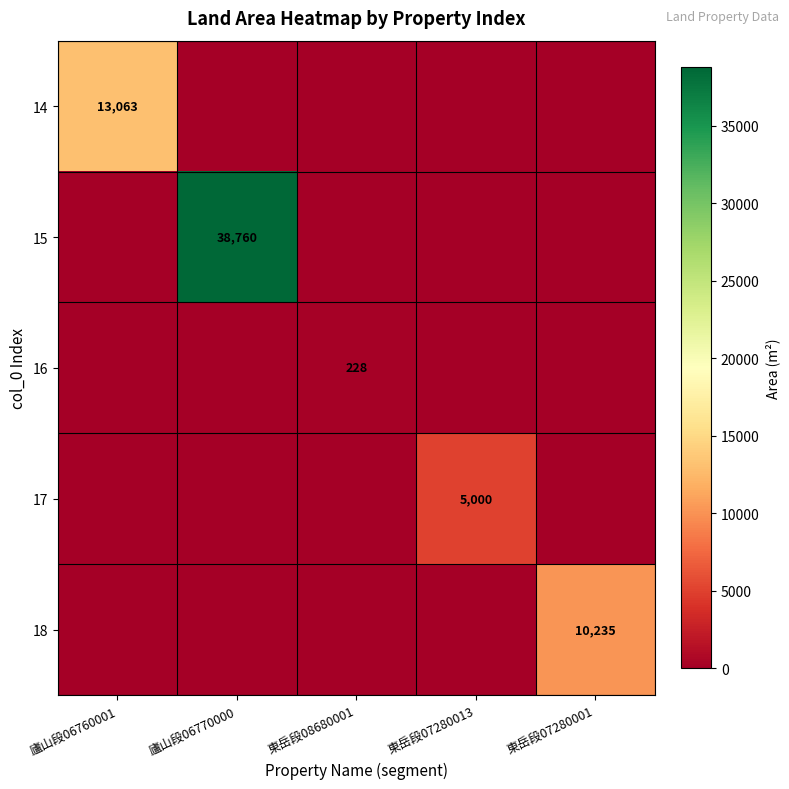

What is the total value across all series at 東岳段07280013?

5000